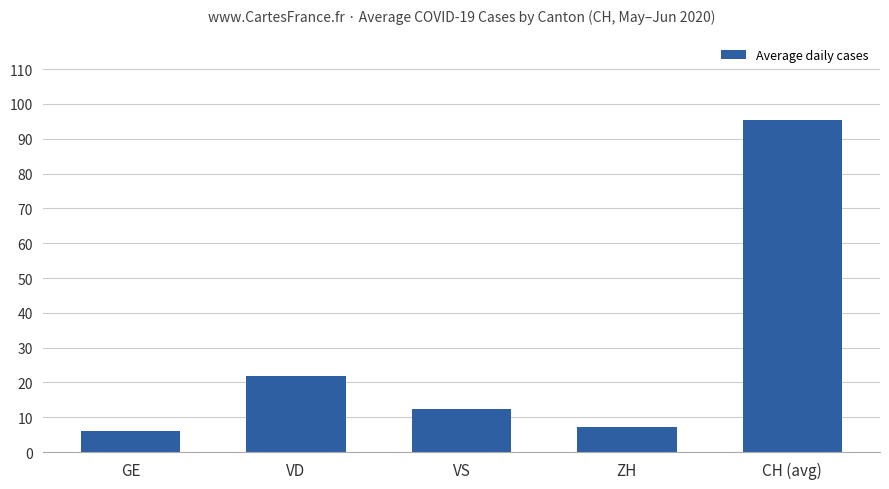

Reading left to right, extract all data points from this chart.

GE=6.1	VD=21.9	VS=12.5	ZH=7.2	CH (avg)=95.3